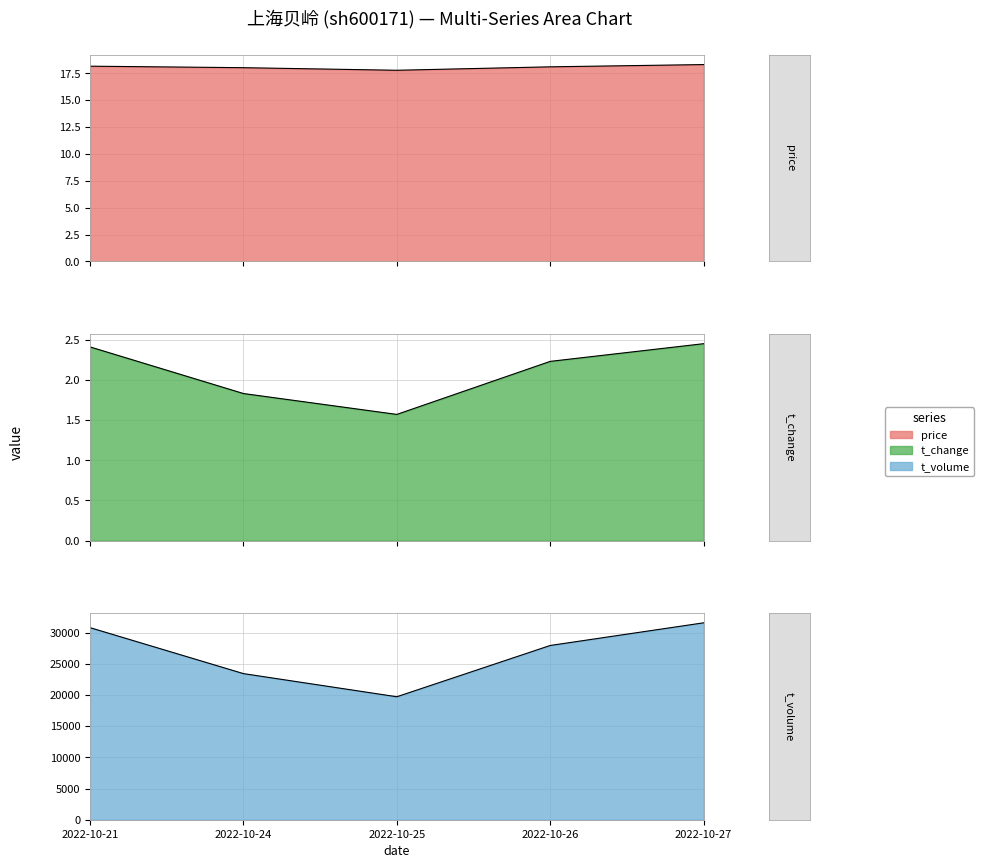

The t_volume series shows 45572.0 at 2022-10-26. True or false?

False